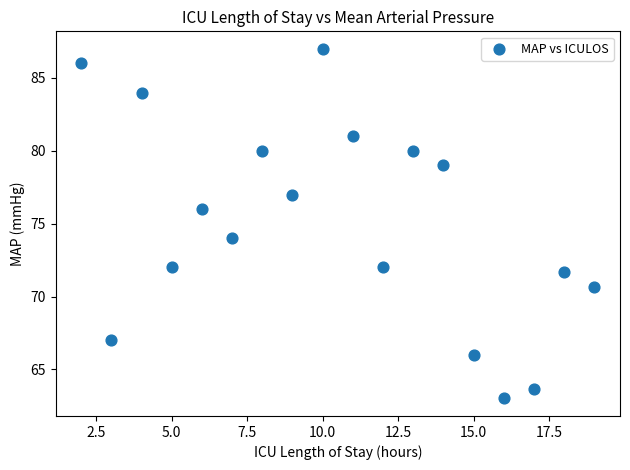

What is the range of Y values (max minus min)?

24.0